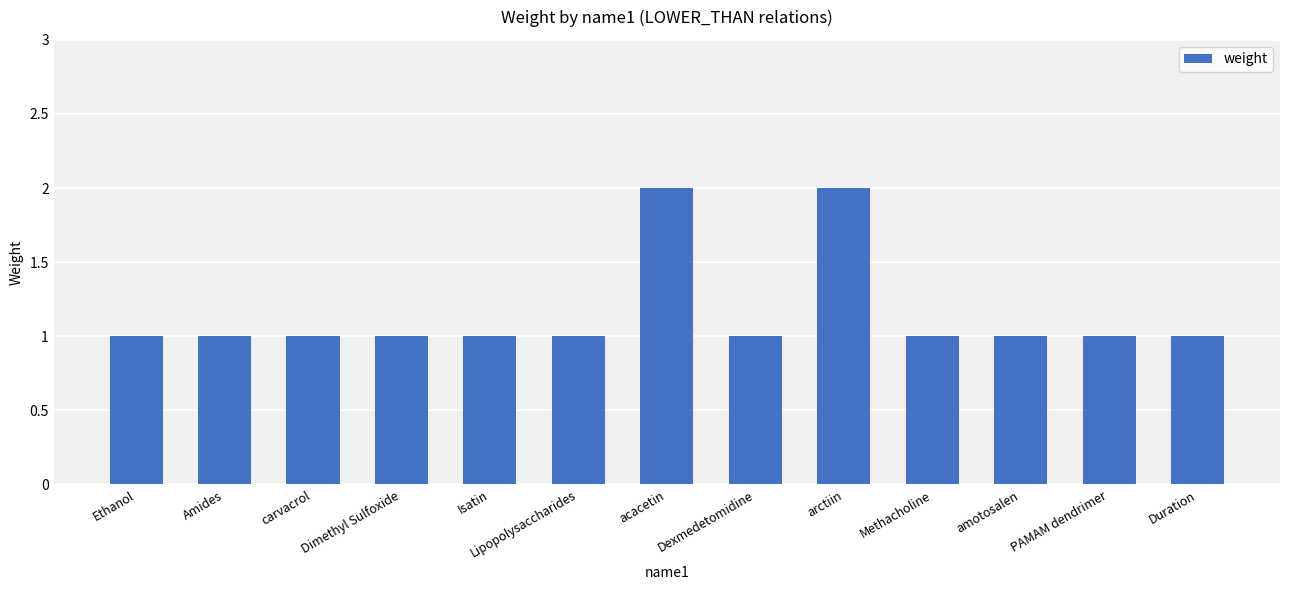

Which has a higher value, Ethanol or acacetin?

acacetin